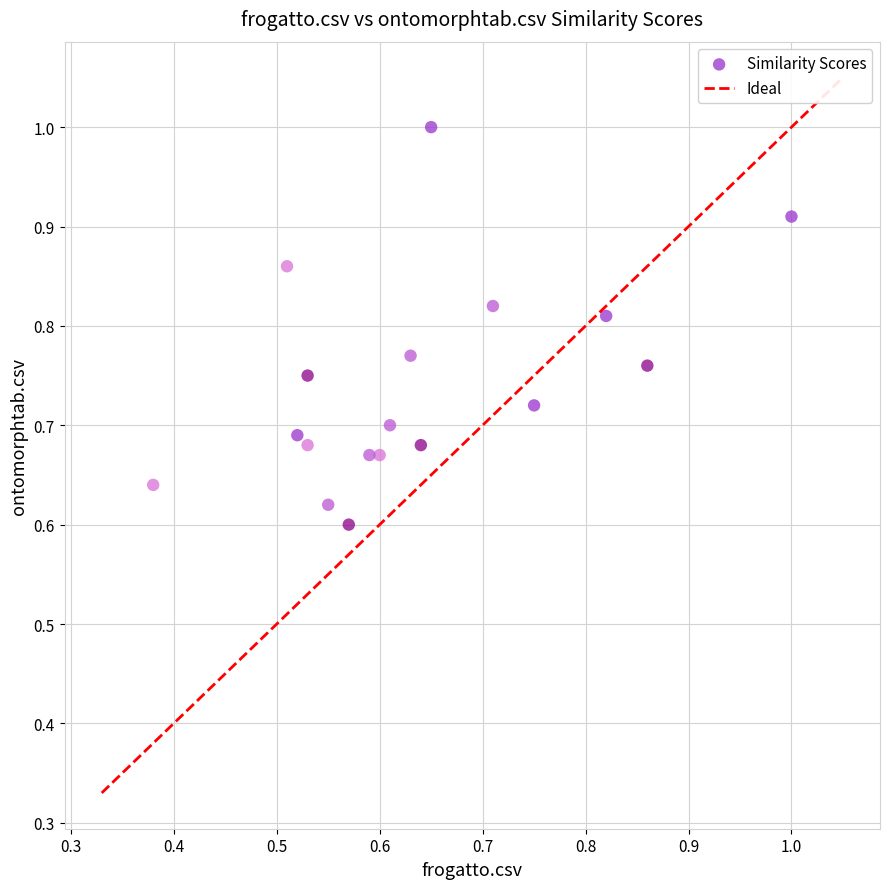

What is the range of Y values (max minus min)?

0.4